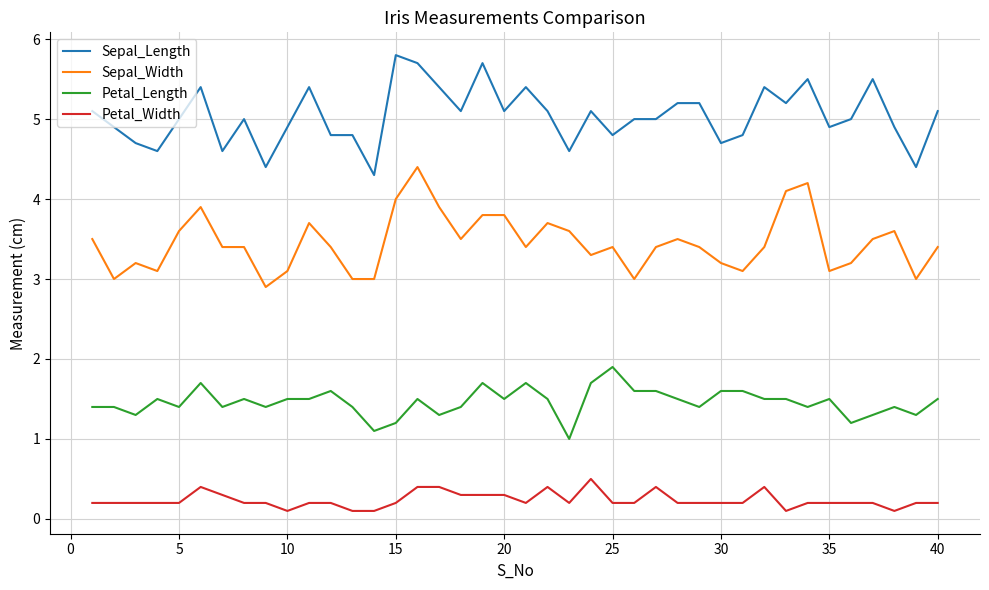

True or false: Petal_Width and Petal_Length cross at least once.

False